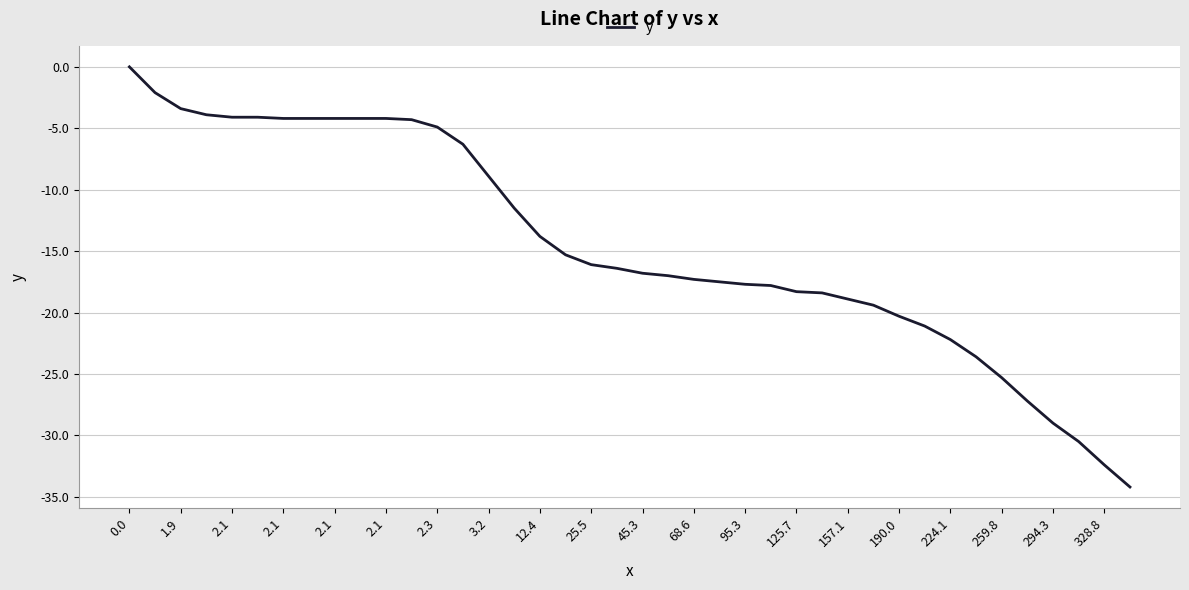

What is the minimum value shown in the chart?

-34.2